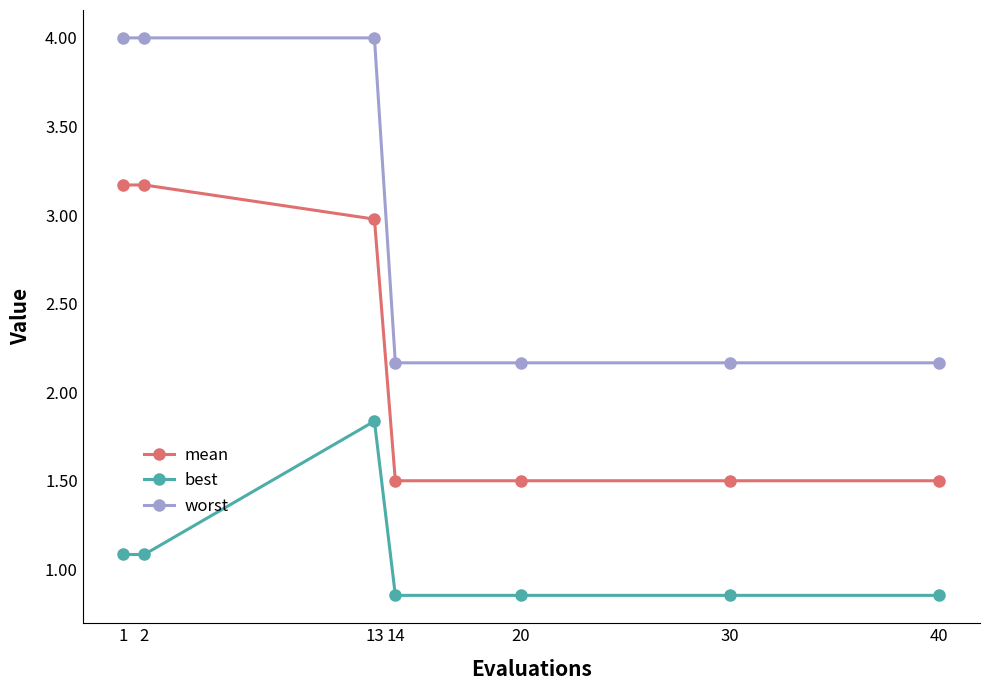

What is the greatest value displayed?

4.0